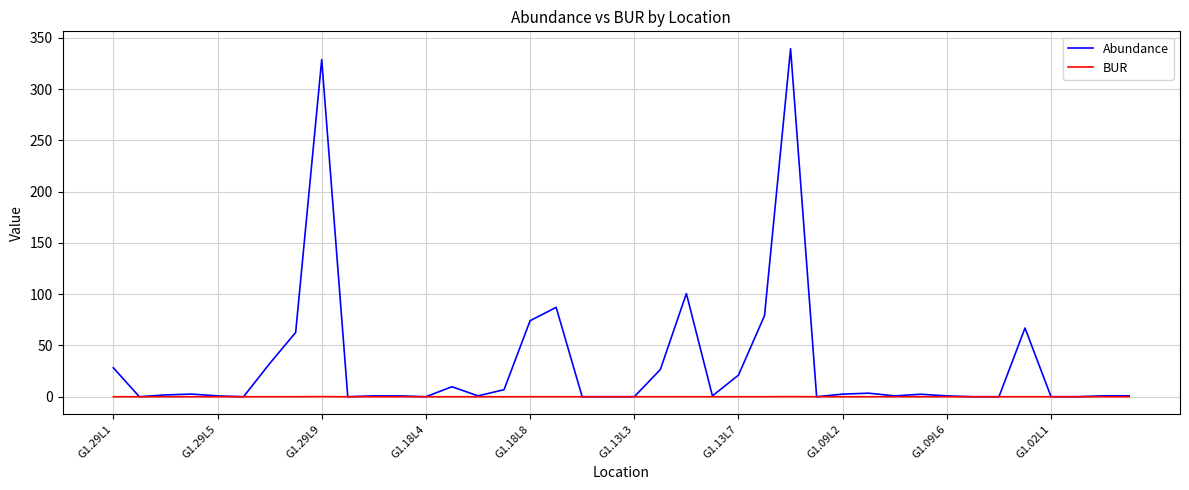

Rank the series by their maximum value, from highest to lowest.

Abundance, BUR